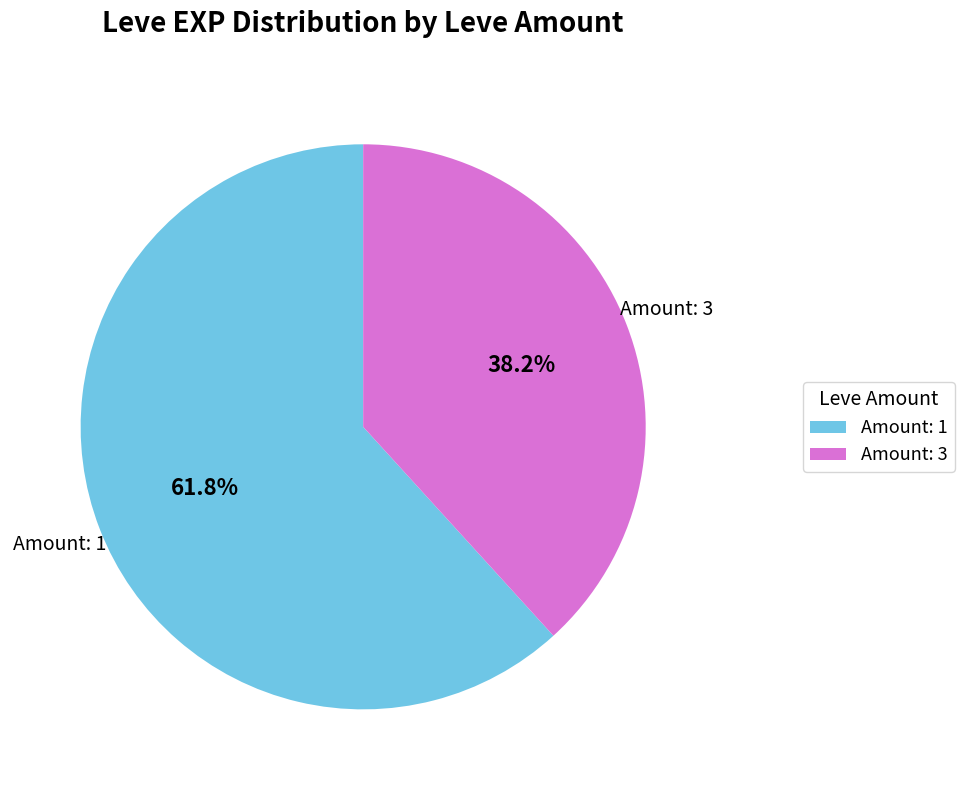

Which slice is the smallest?

Amount: 3